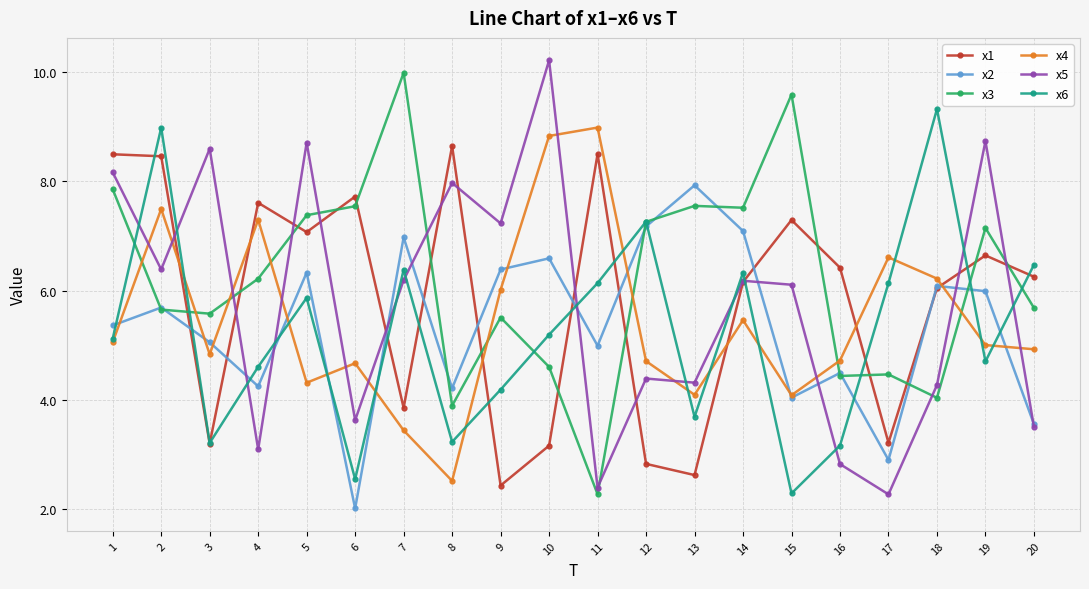

In x2, how many points are higher than both neighbors (excluding endpoints)?

7